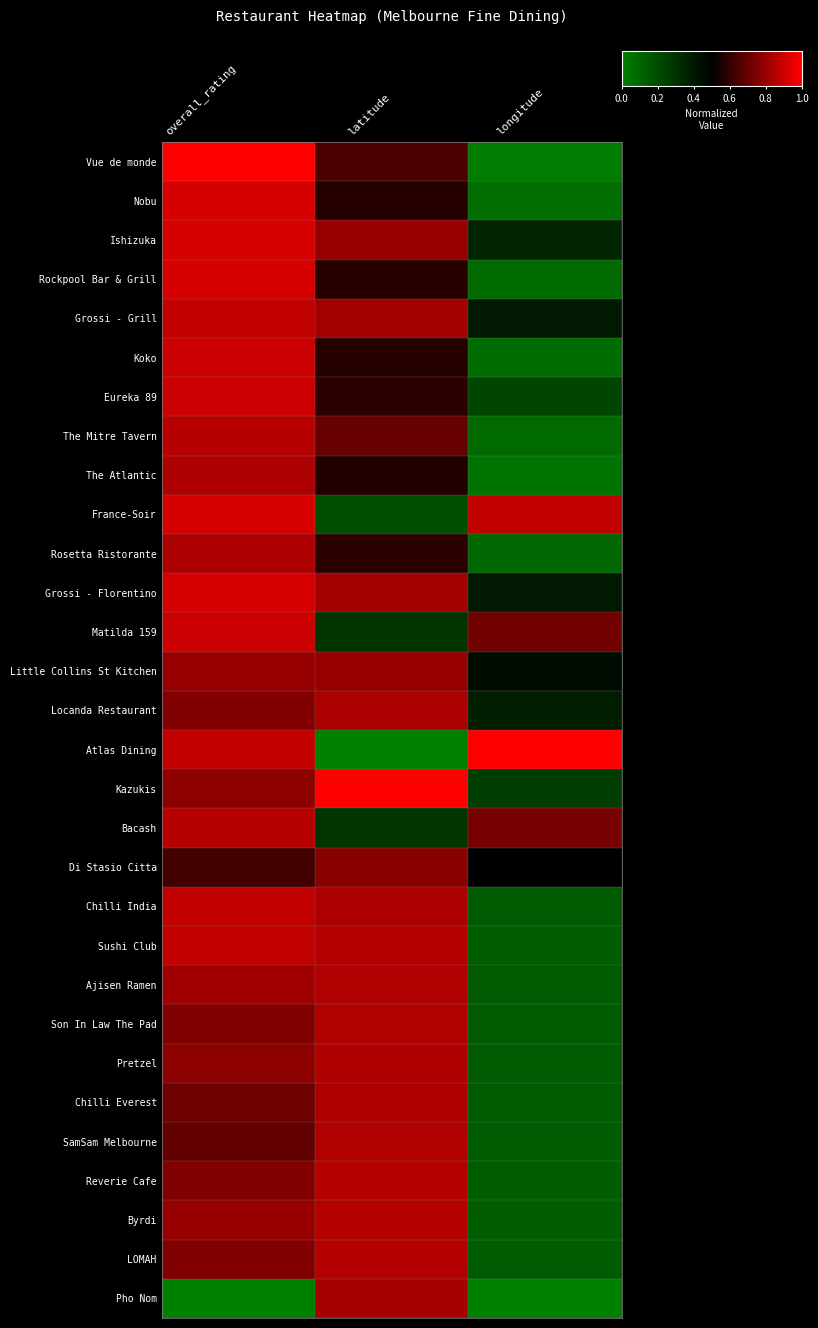

How many distinct data groups are displayed?

30